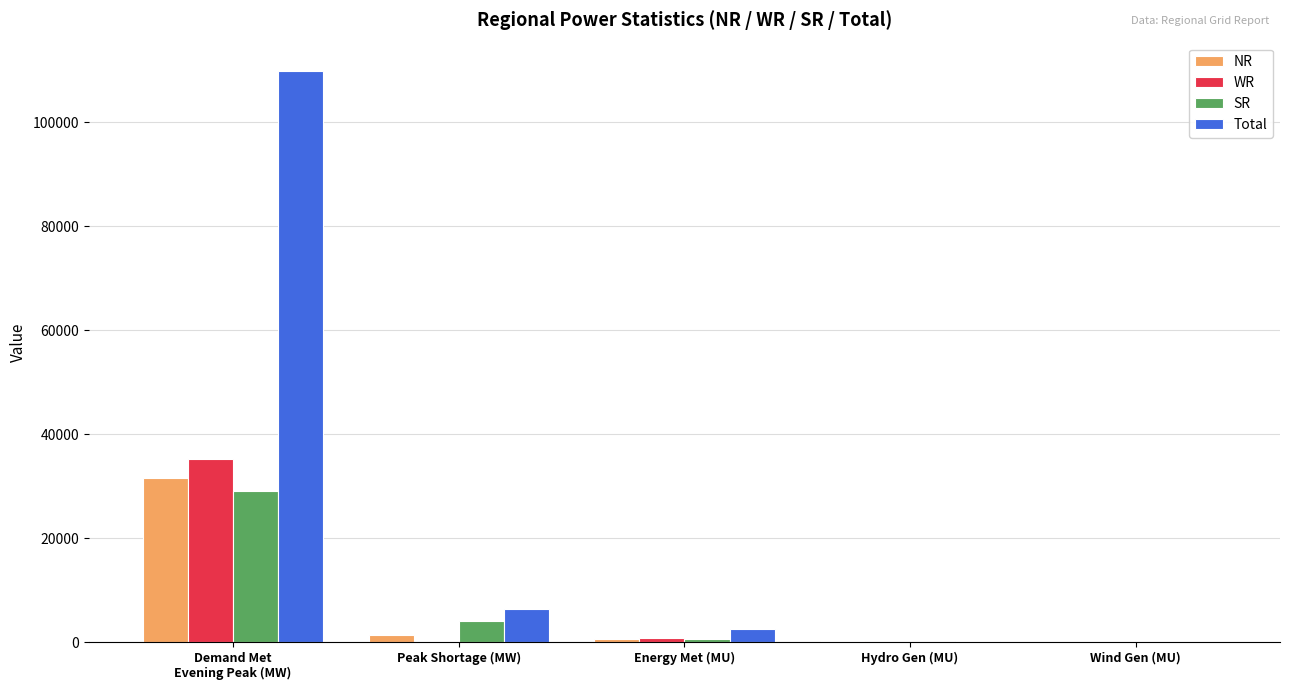

How many distinct data groups are displayed?

4